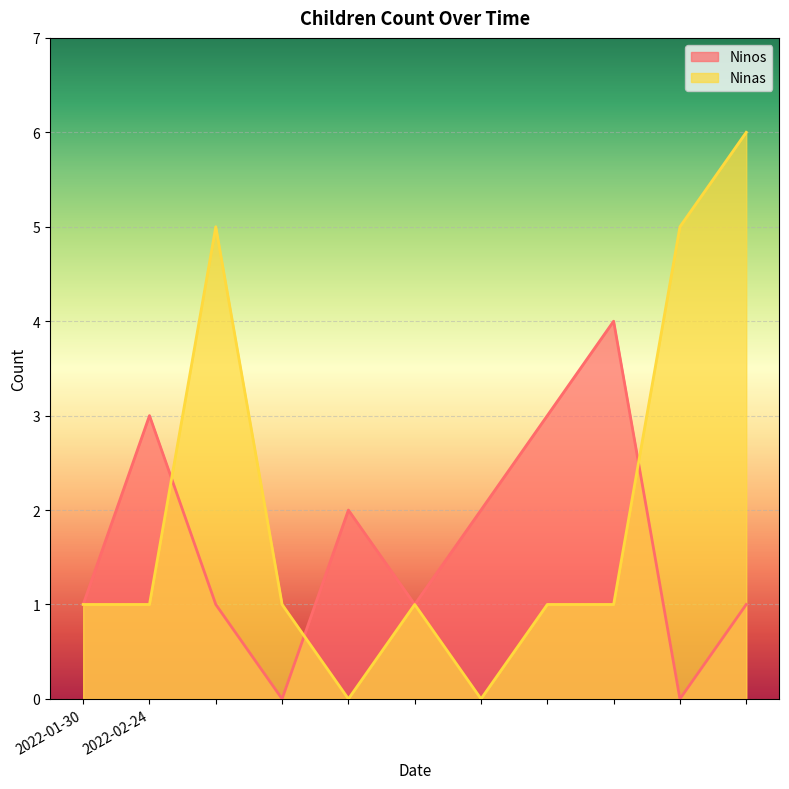

At 2022-02-24, list the series in order from smallest to largest.

Ninas, Ninos